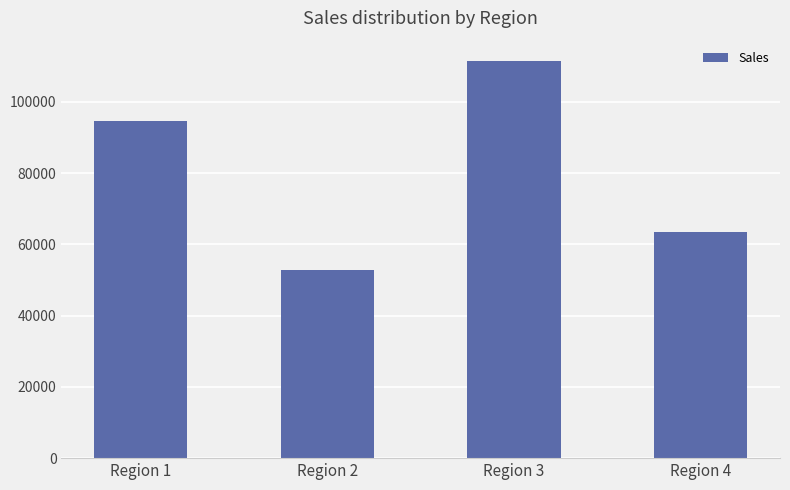

What is the difference between the second highest and second lowest values?

31171.6